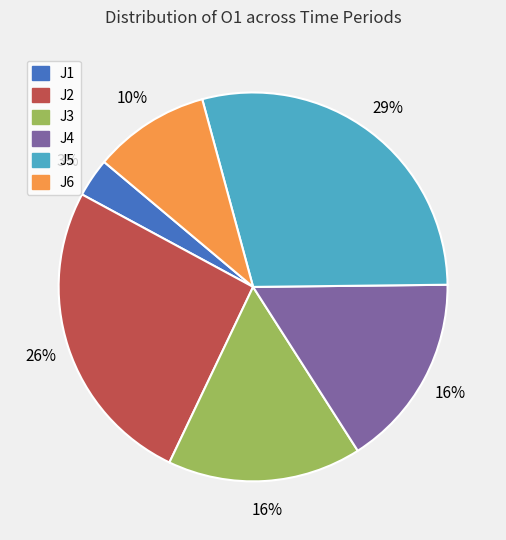

Count the number of slices in the pie.

6